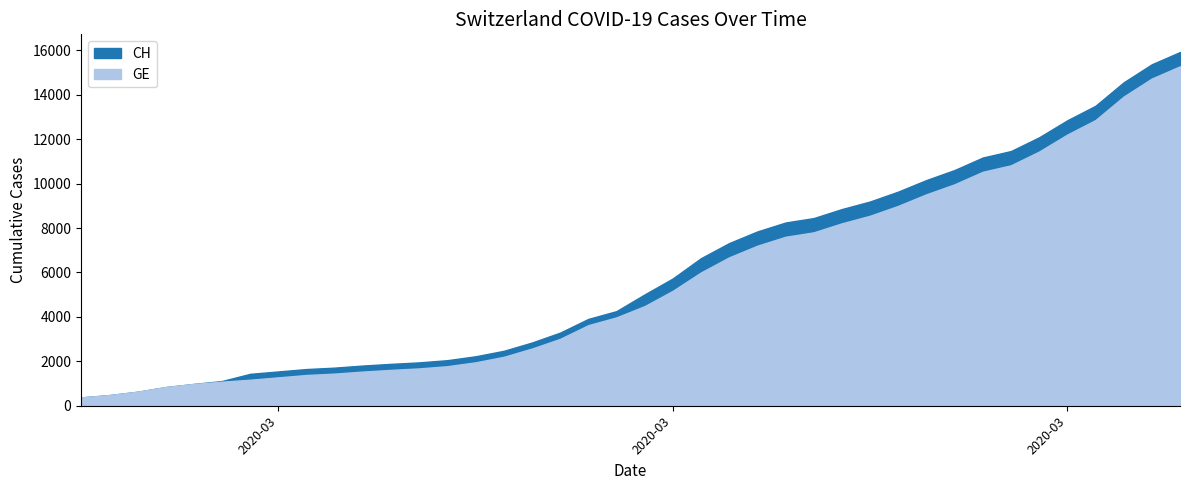

True or false: CH has more than 0 interior local peaks.

False